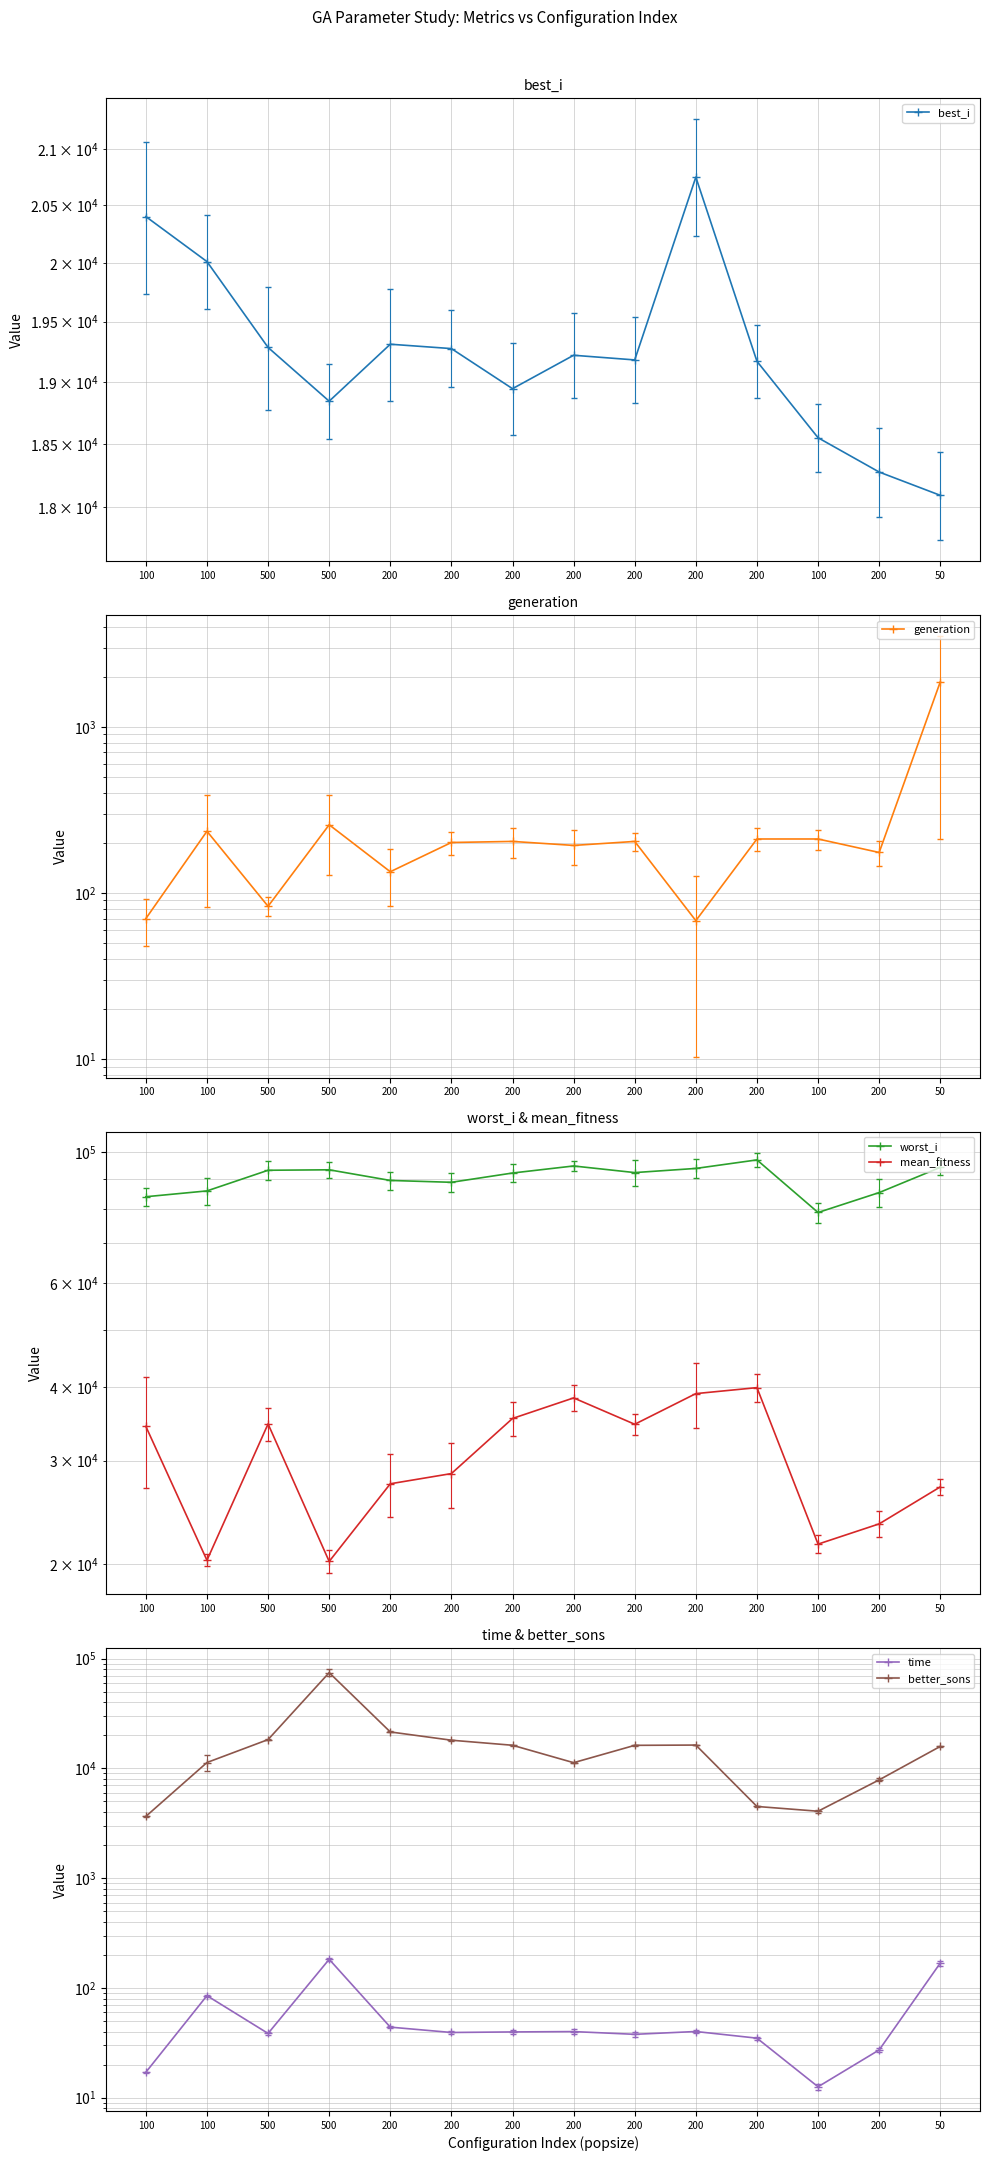

Which series ends up on top after the final intersection of best_i and better_sons?

best_i